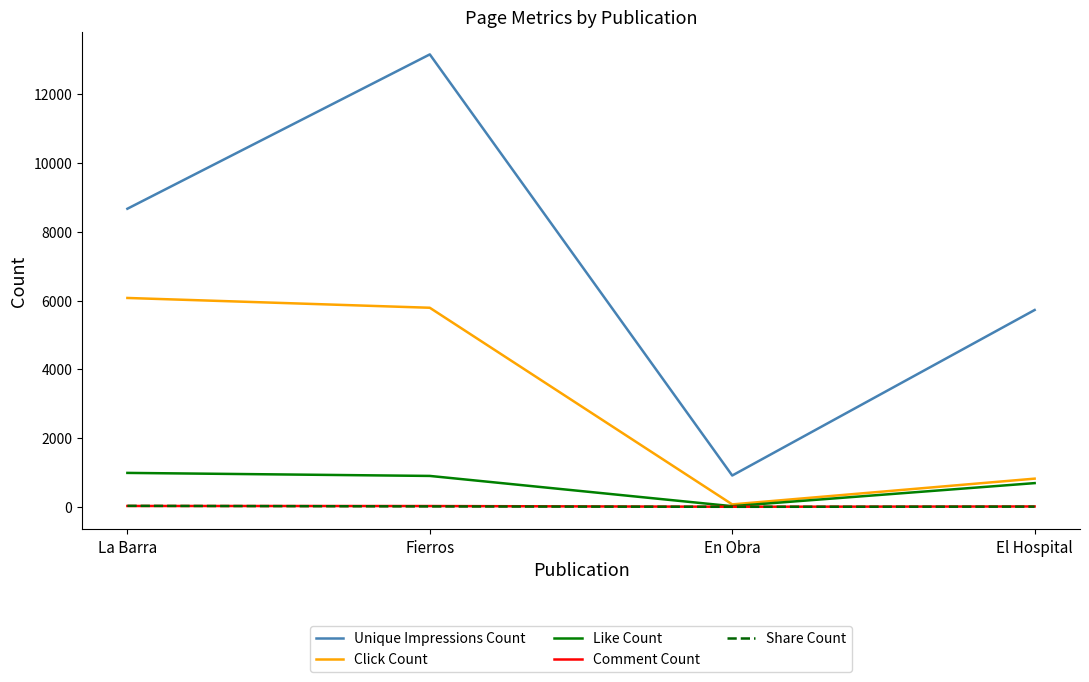

True or false: Share Count has more than 1 interior local peaks.

False